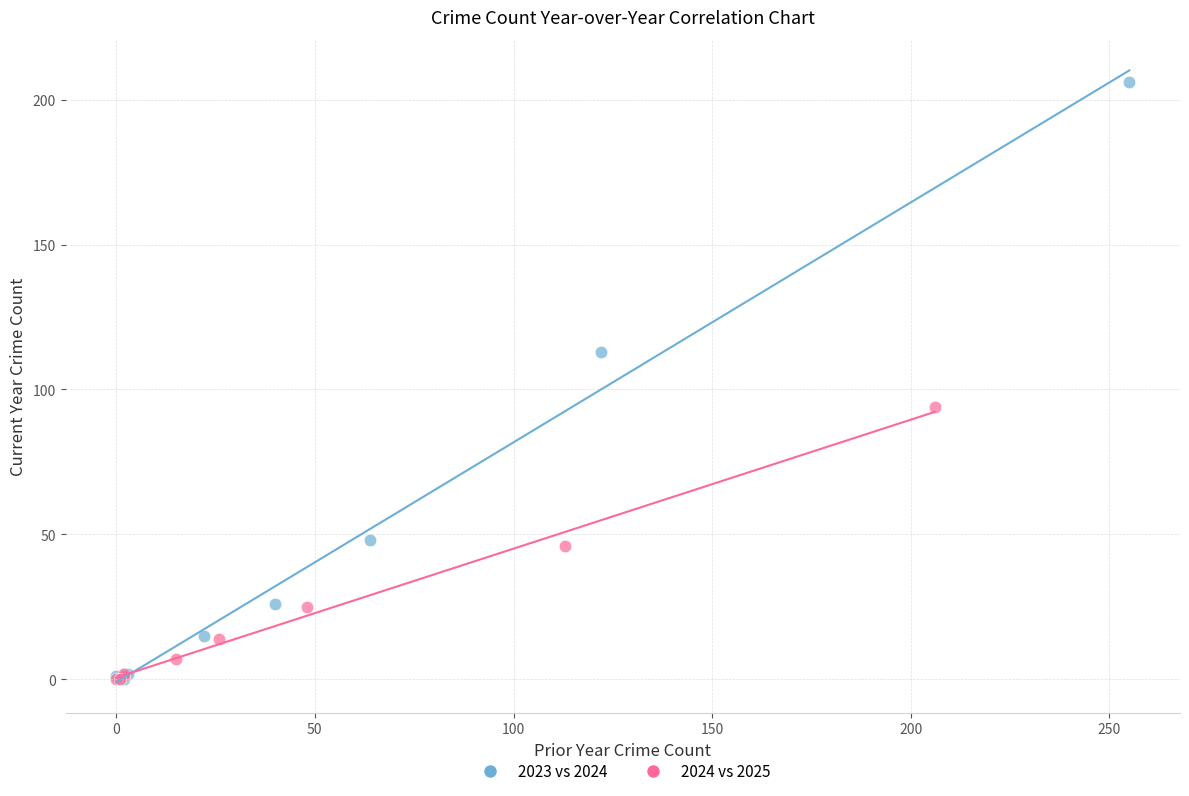

Which series contains the highest Y value?

2023 vs 2024